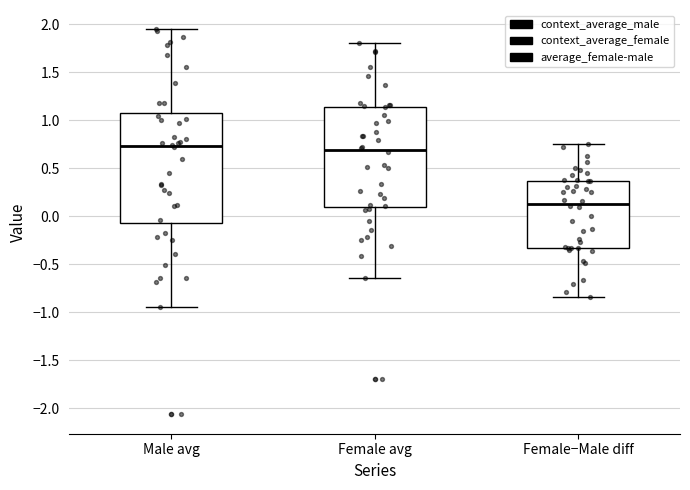

Where is the upper edge of the box for Female−Male diff on the y-axis? The values are not printed on the chart, so give them approximately, as read against the axis.

0.35